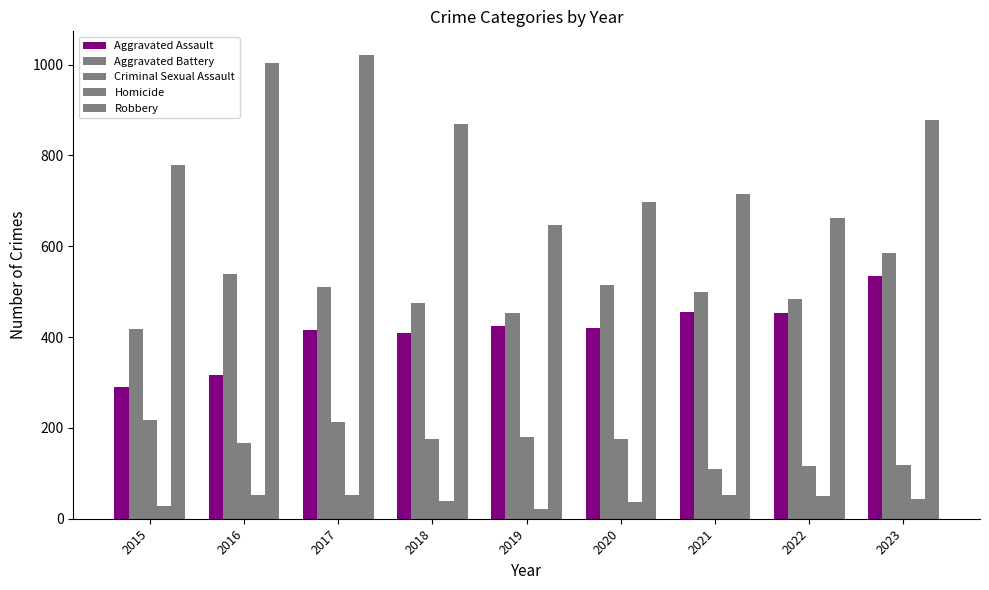

Does the chart contain any negative values?

No